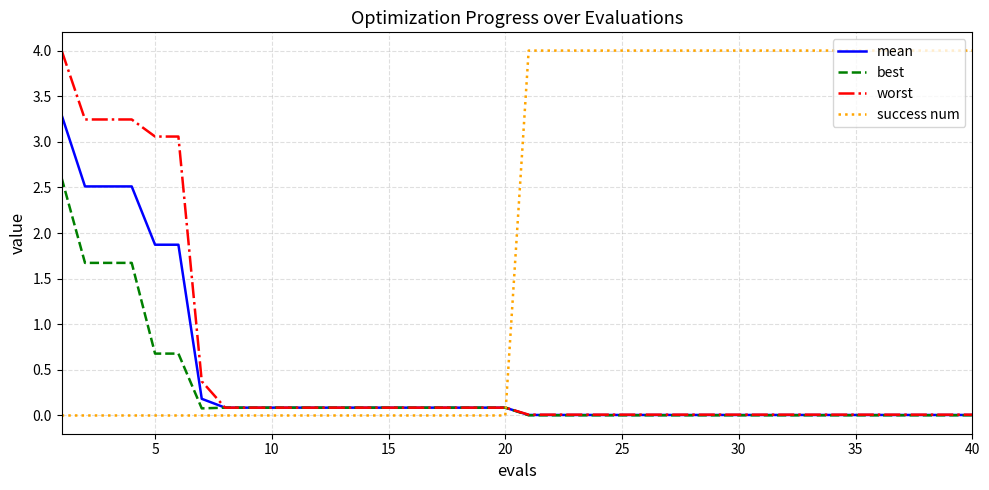

Is this an area chart (filled region under the line)?

No